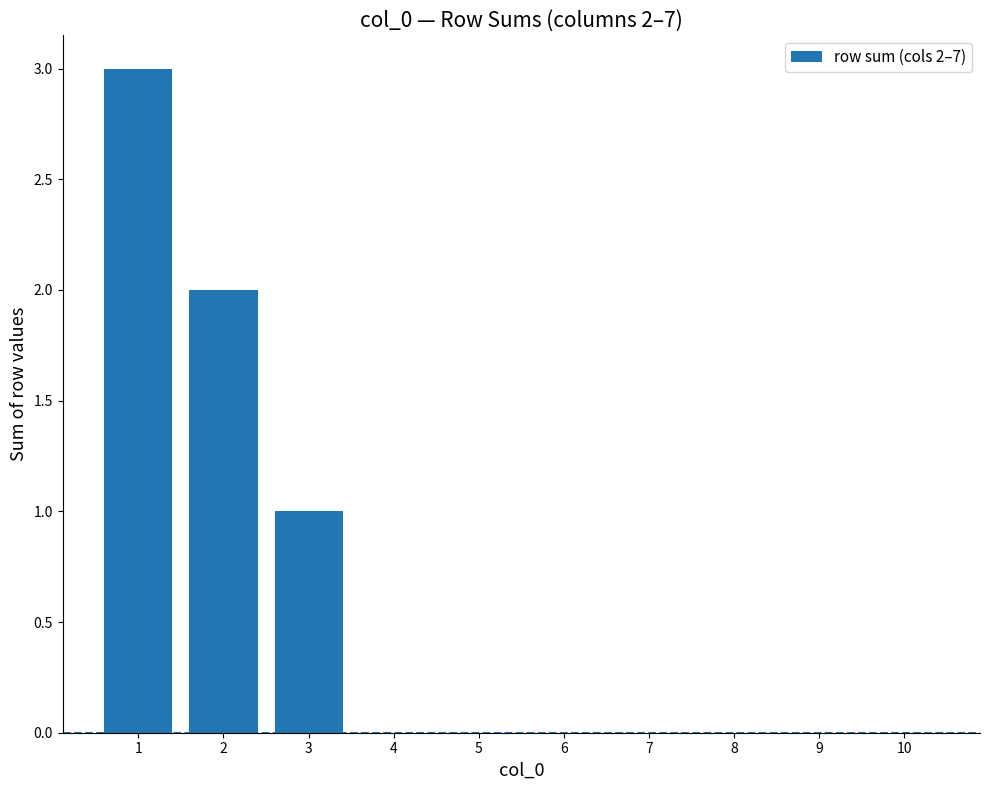

What is the maximum value shown in the chart?

3